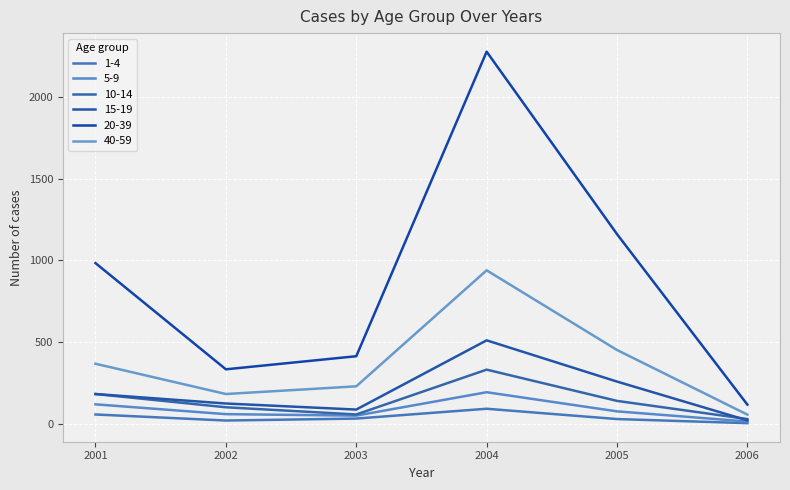

True or false: 1-4 has more than 1 points higher than both neighbors.

False